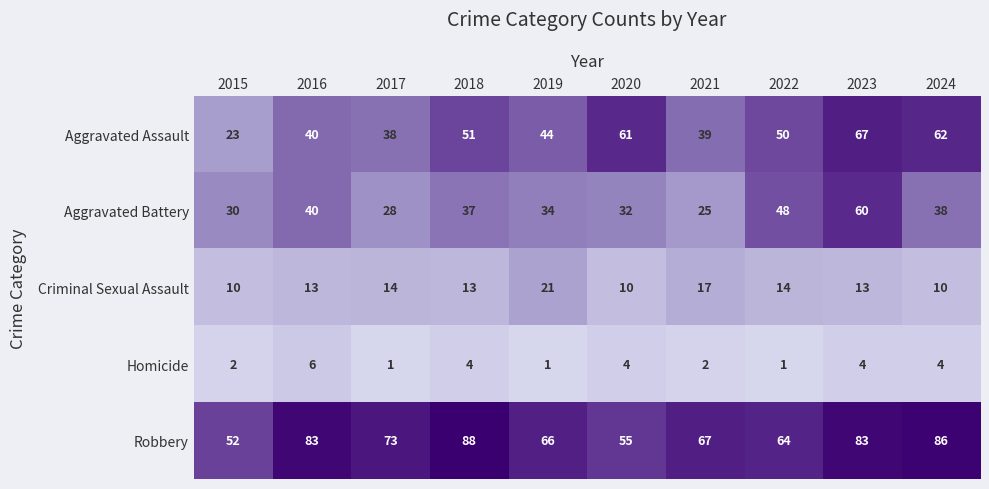

At how many categories does at least one series exceed 32?

10